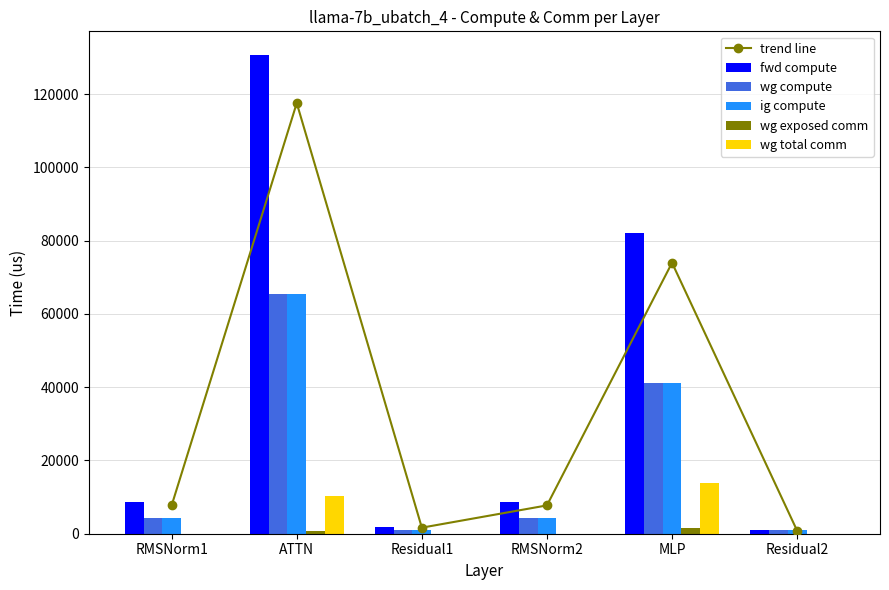

Which has a higher value, ATTN or RMSNorm1?

ATTN